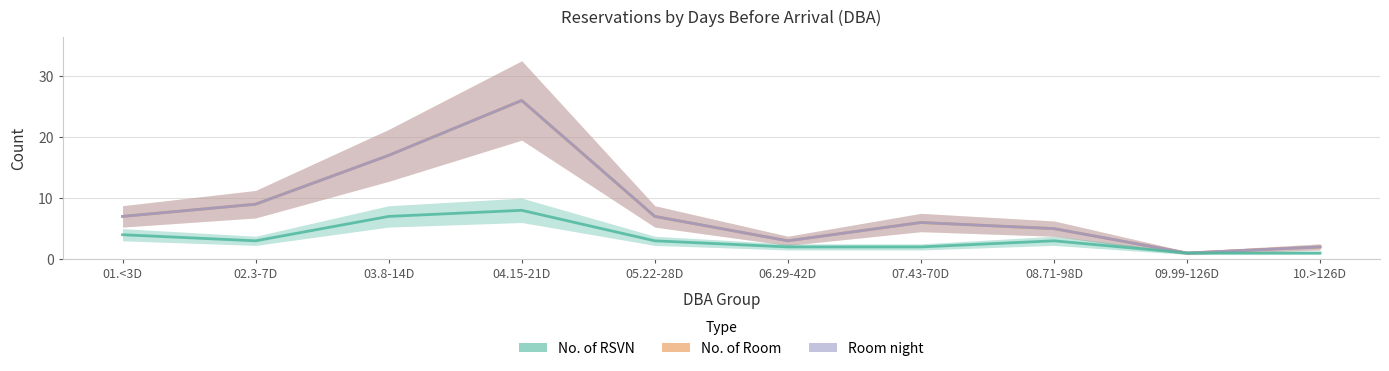

List the series in order of their peak value, lowest first.

No. of RSVN, No. of Room, Room night